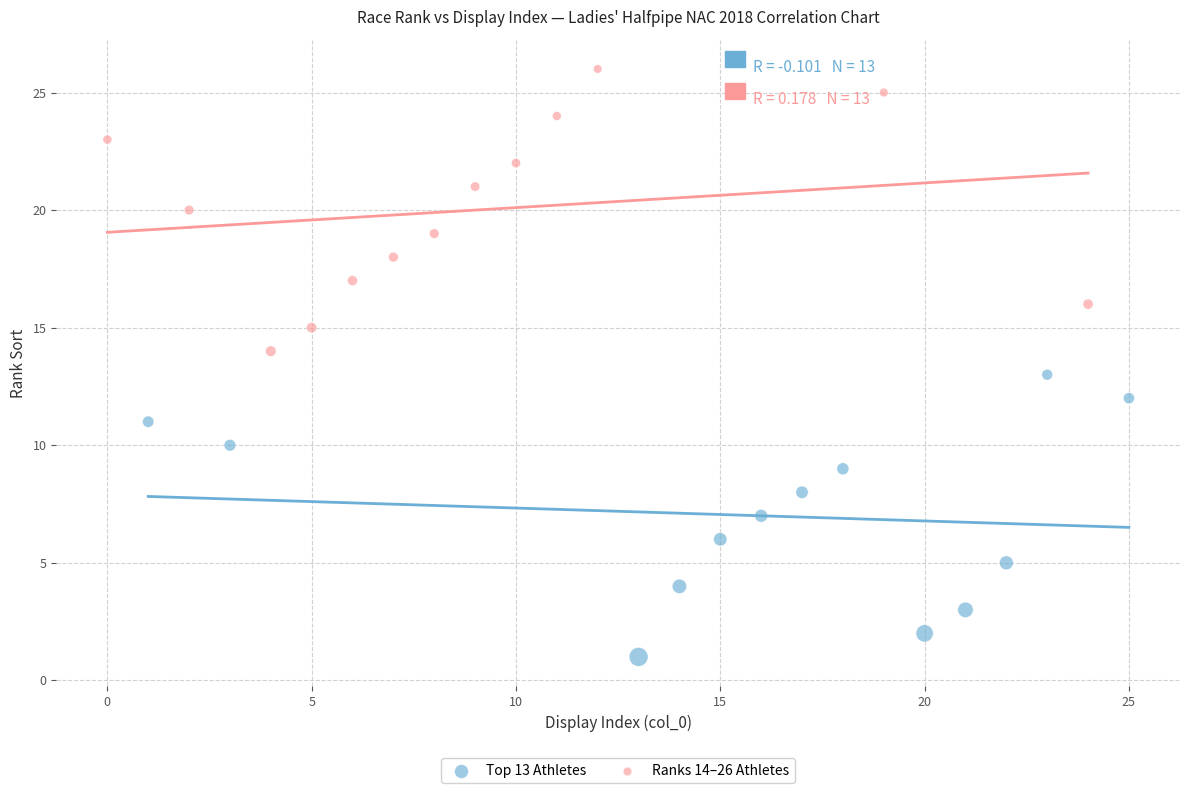

Which series contains the highest Y value?

Ranks 14–26 Athletes